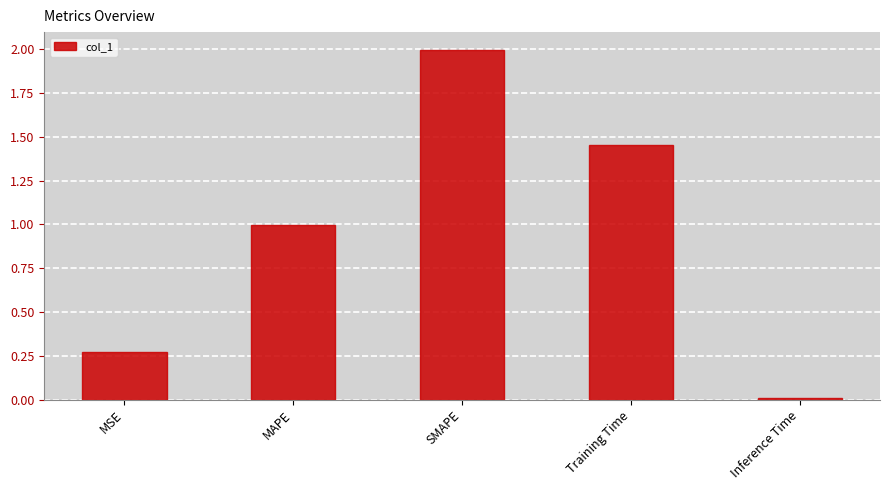

What is the change in value from MSE to SMAPE?

+1.7